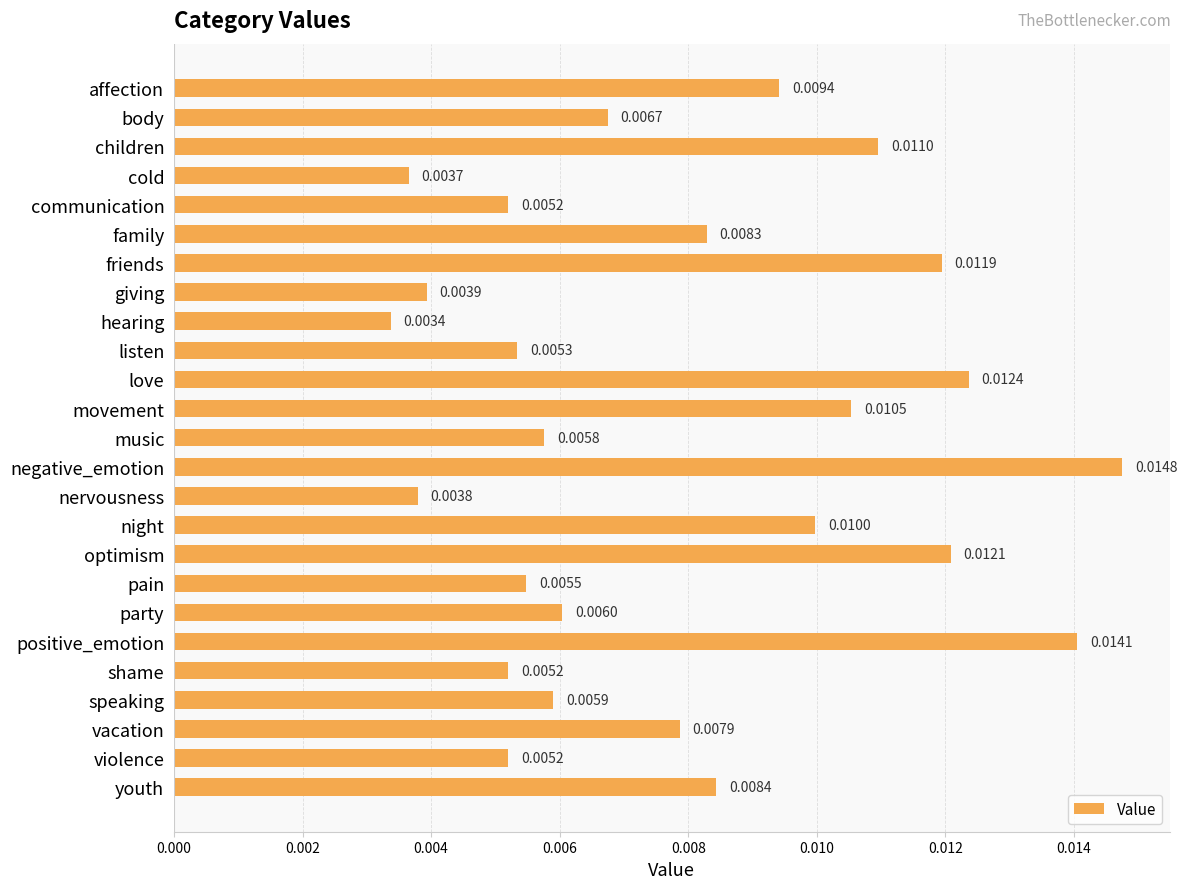

Which has a higher value, cold or hearing?

cold